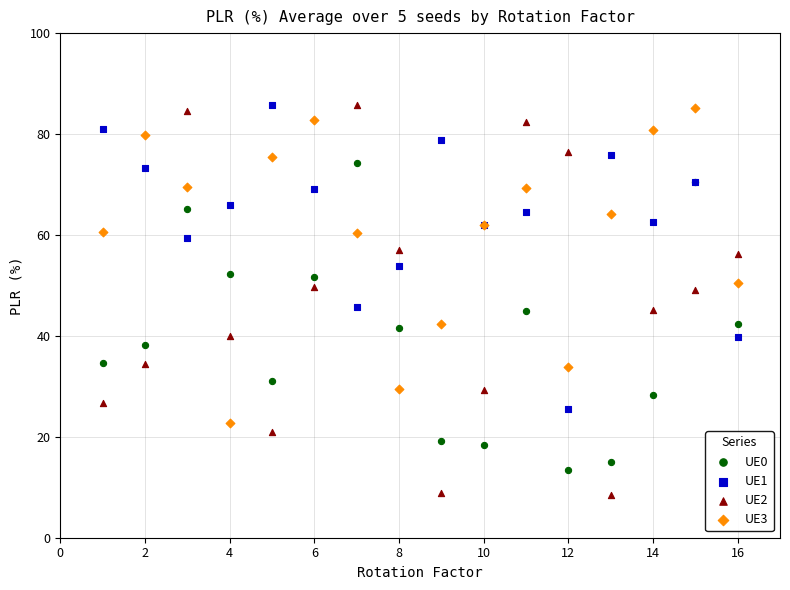

What is the X range (max minus min) for the scatter plot?

15.0